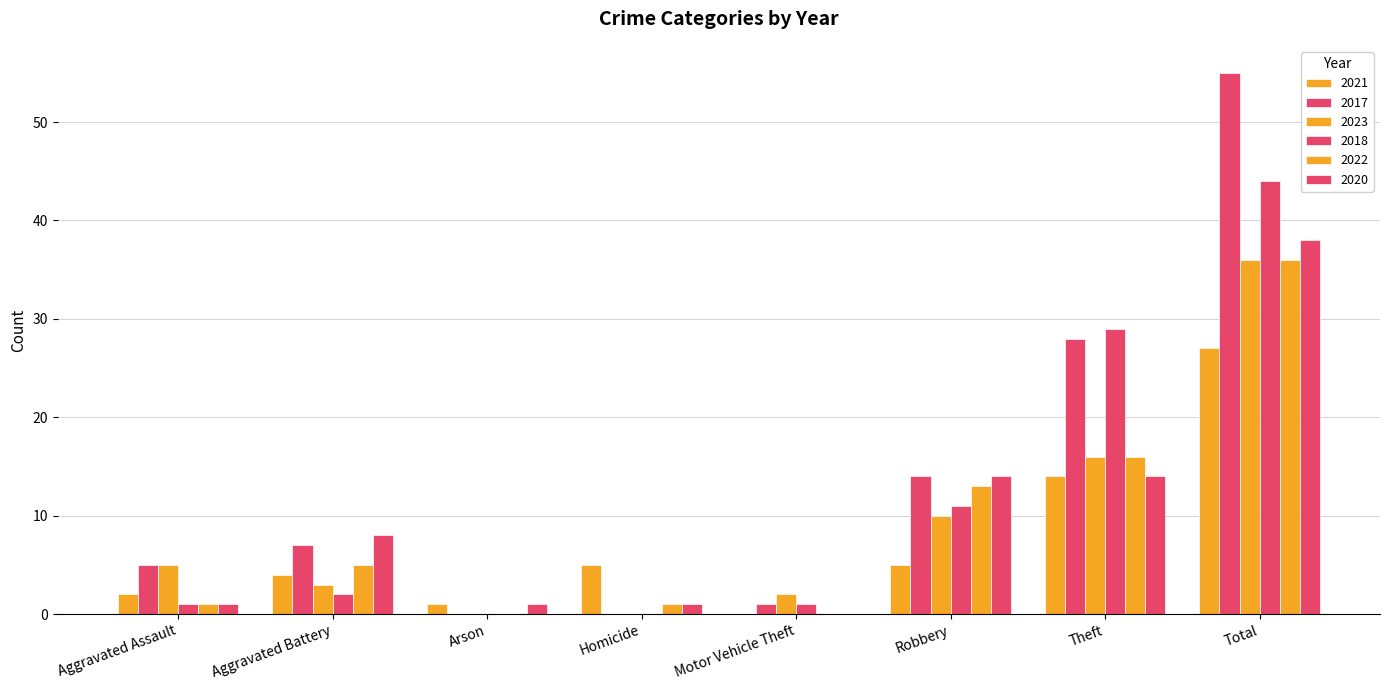

True or false: 2022 has a value of 55 at Total.

False